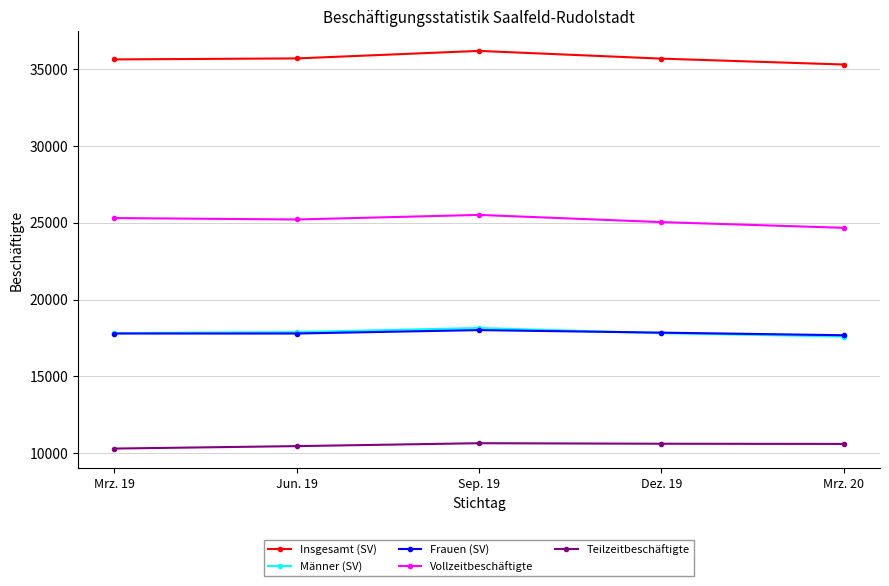

The value of Insgesamt (SV) at Mrz. 20 is 35279. True or false?

True